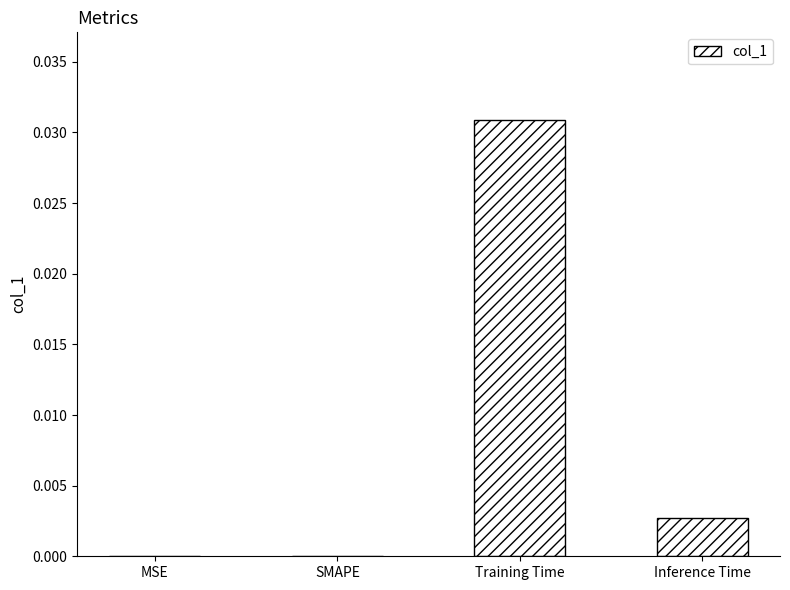

Which label corresponds to the largest value in the chart?

Training Time